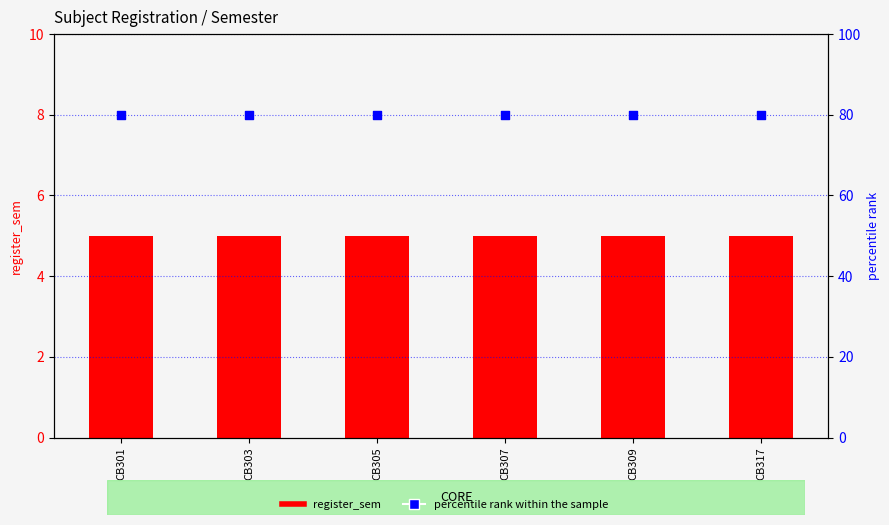

What are all the series names shown in the legend?

register_sem, percentile rank within the sample